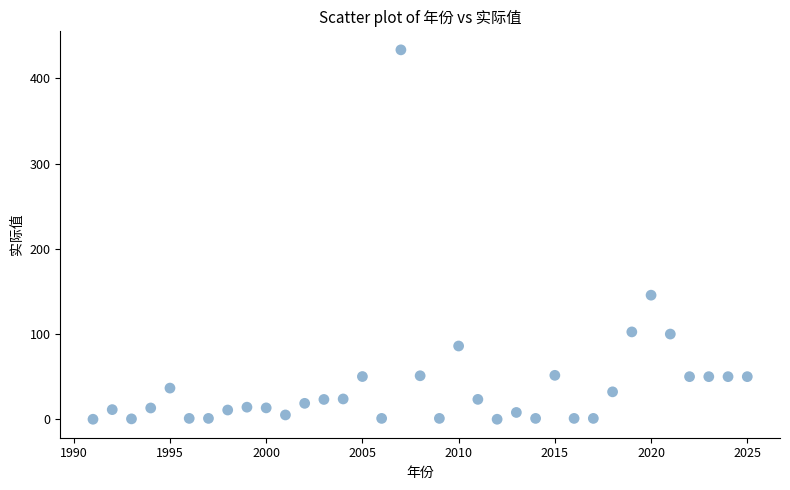

What Y value in the scatter plot is closest to 216?

145.6